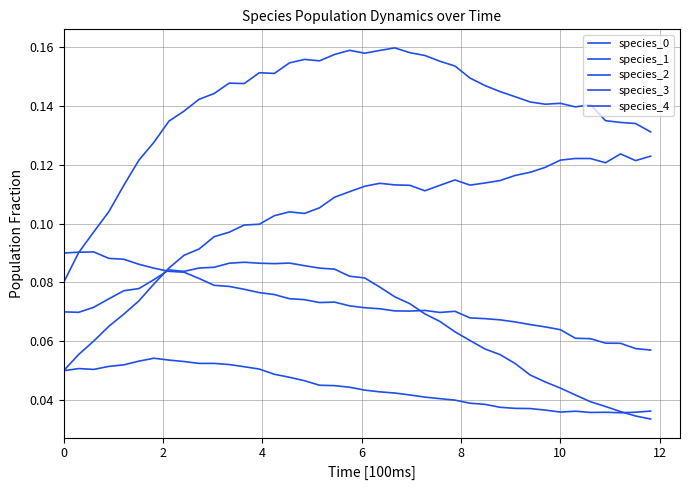

Where is the first local maximum for species_2?

2